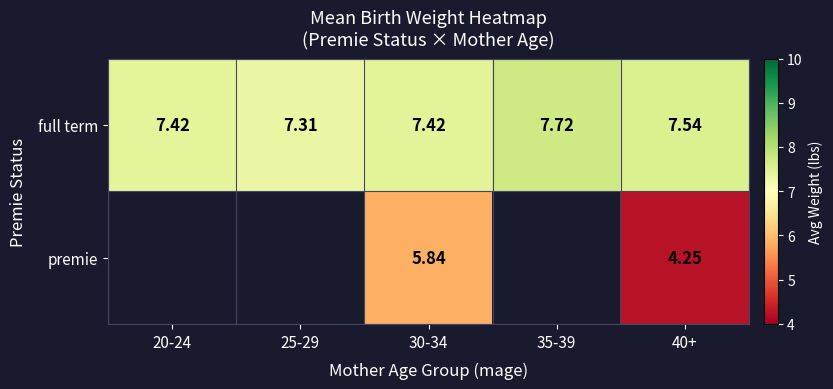

How many data points does each series have?

5